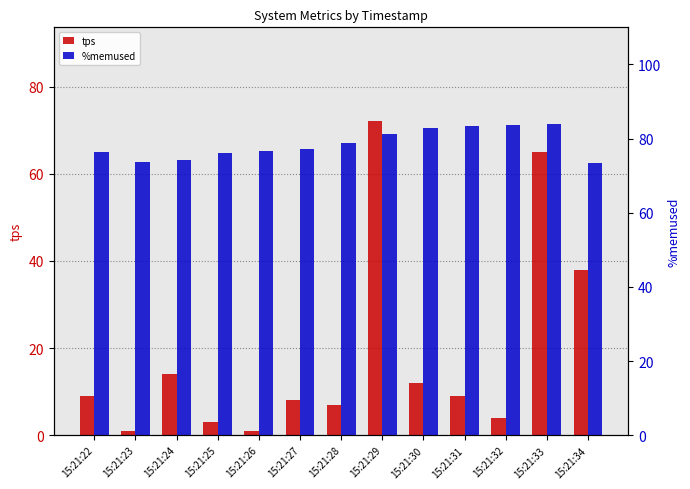

What is the average value of the tps series?

18.7